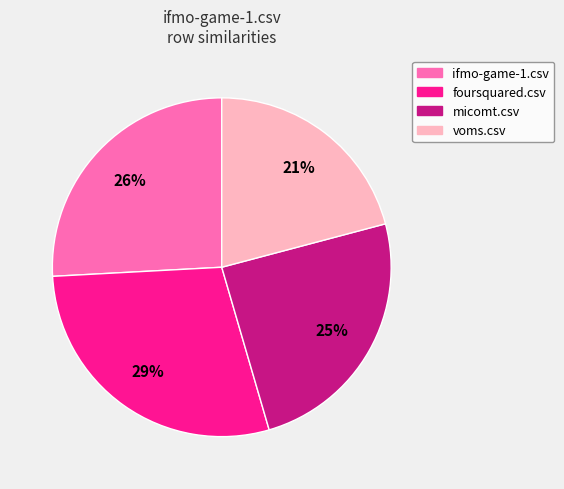

What is the smallest slice in the pie chart?

voms.csv